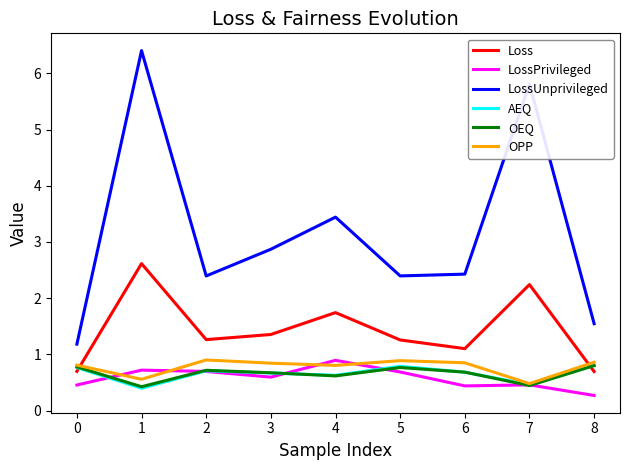

What is the greatest value displayed?

6.4